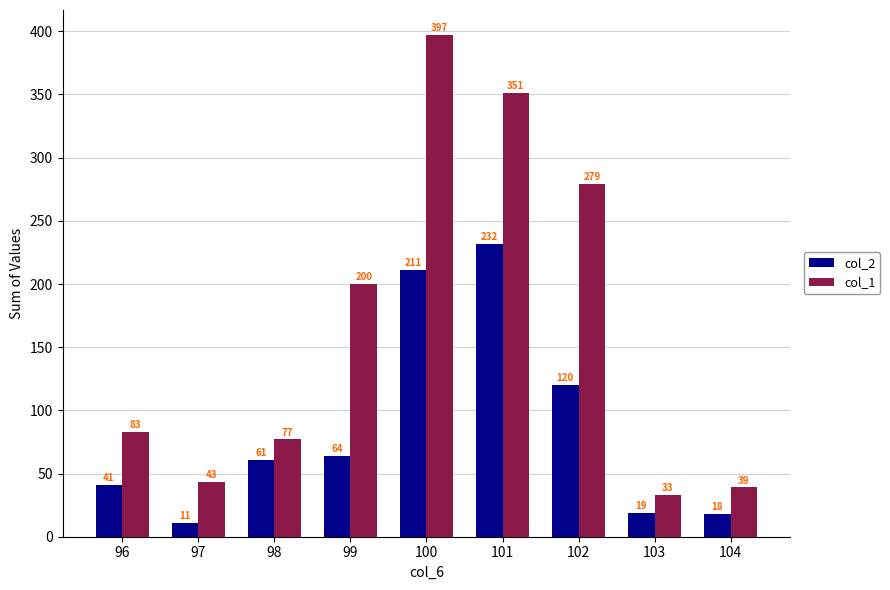

How many bars are there in each group?

2